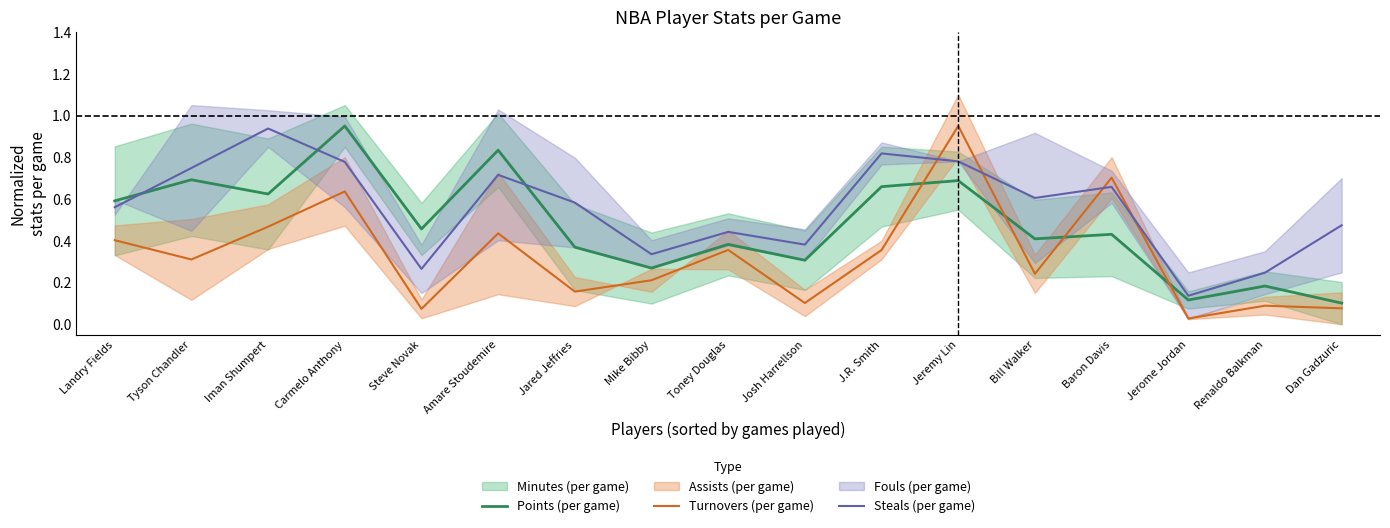

What is the difference between the second highest and second lowest values in the Turnovers (per game) series?

0.6